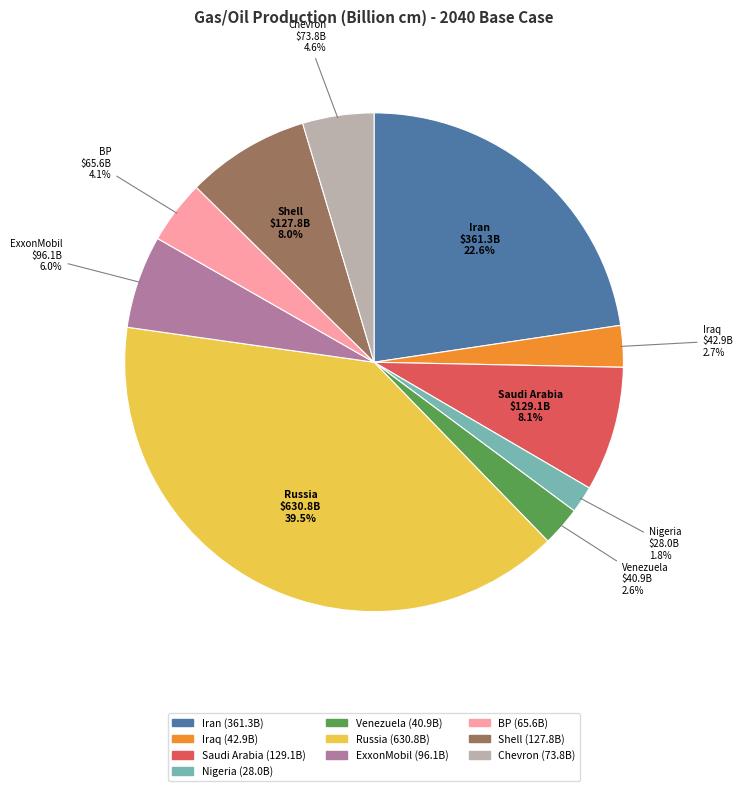

Is it true that Iran is 14% of the pie?

False